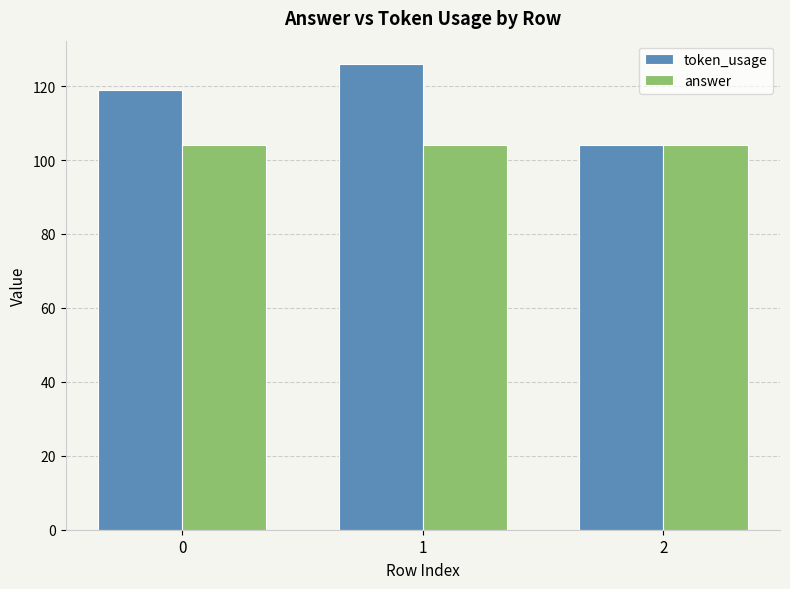

At 0, list the series in order from smallest to largest.

answer, token_usage